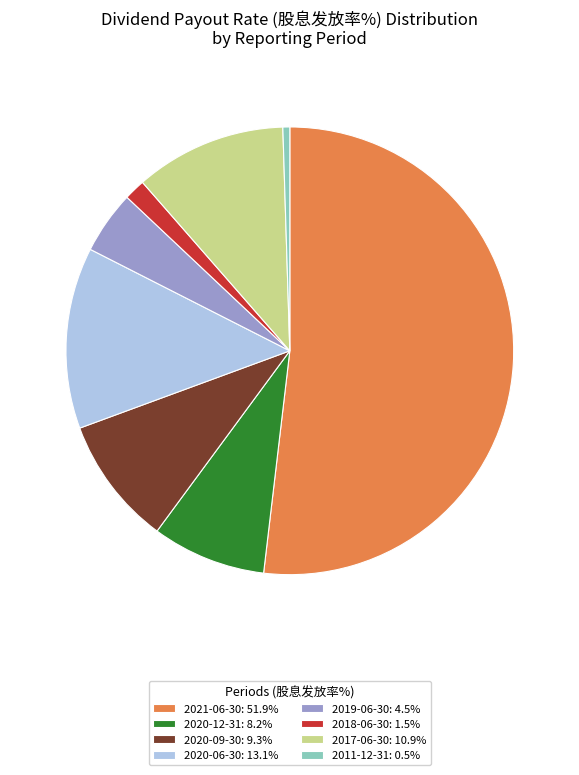

Is 2021-06-30: 51.9% the majority of the pie?

Yes